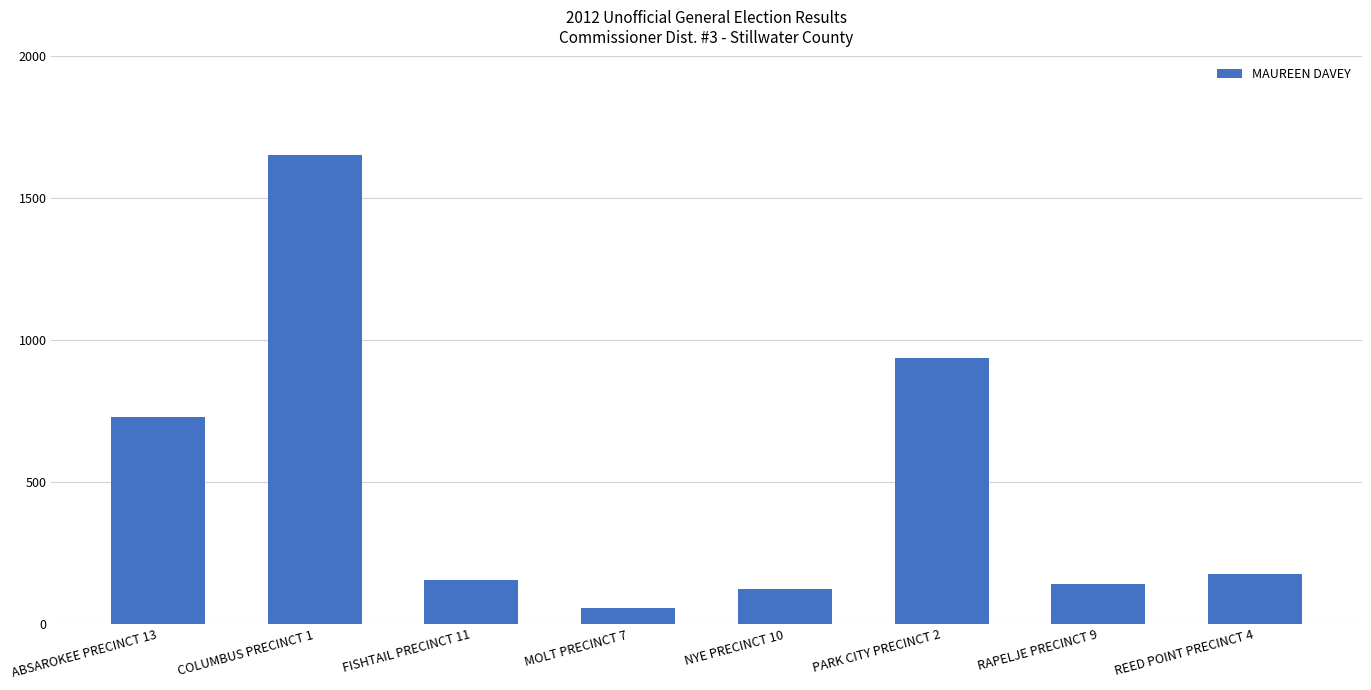

What is the change in value from COLUMBUS PRECINCT 1 to REED POINT PRECINCT 4?

-1476